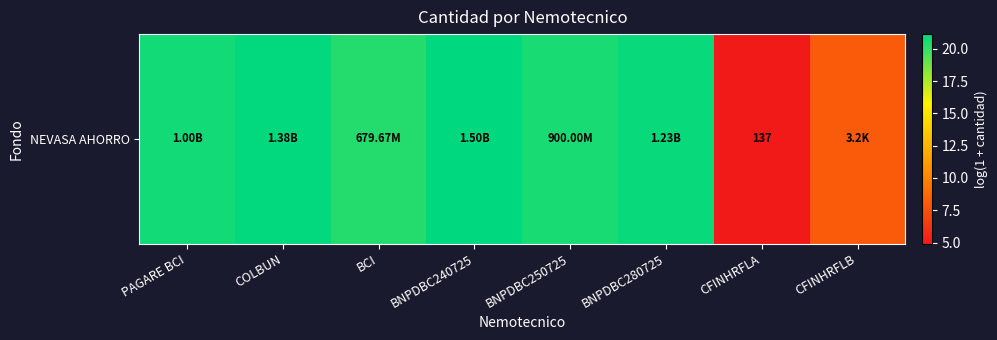

What is the difference between the maximum and second lowest values?

13.1